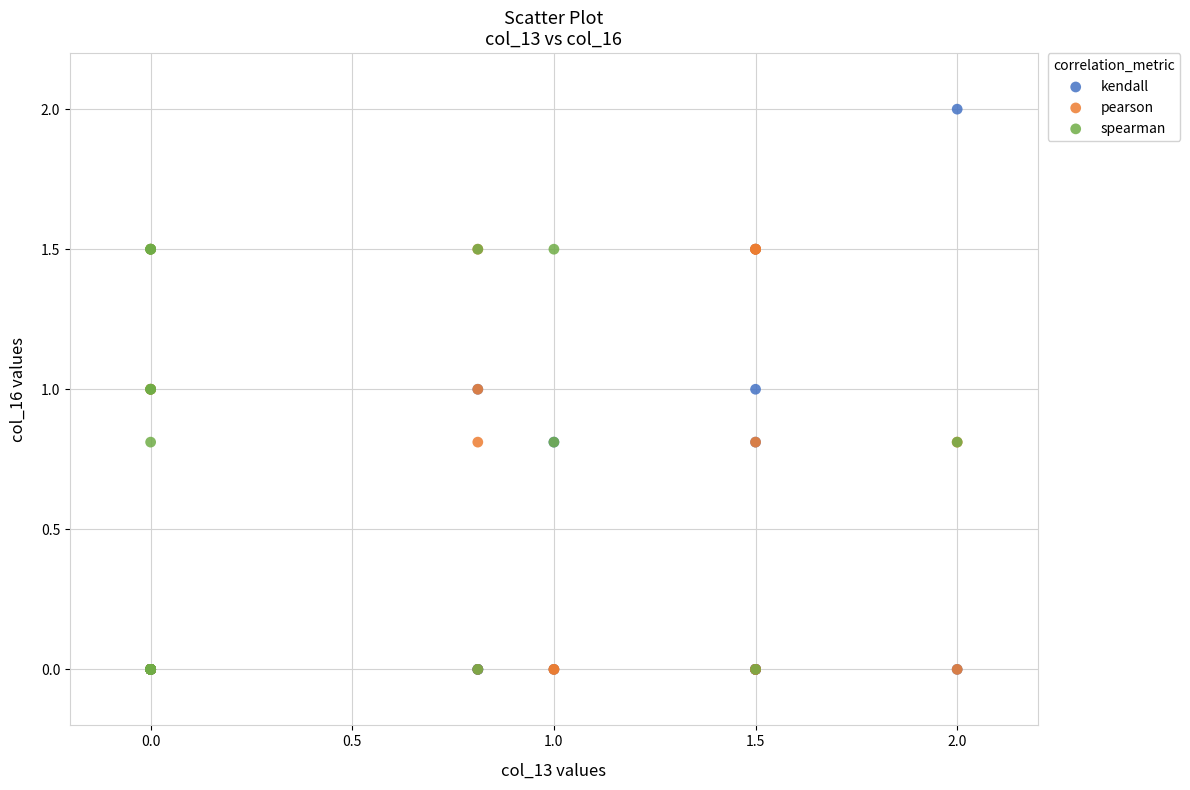

Which series has the largest Y range (max minus min)?

kendall